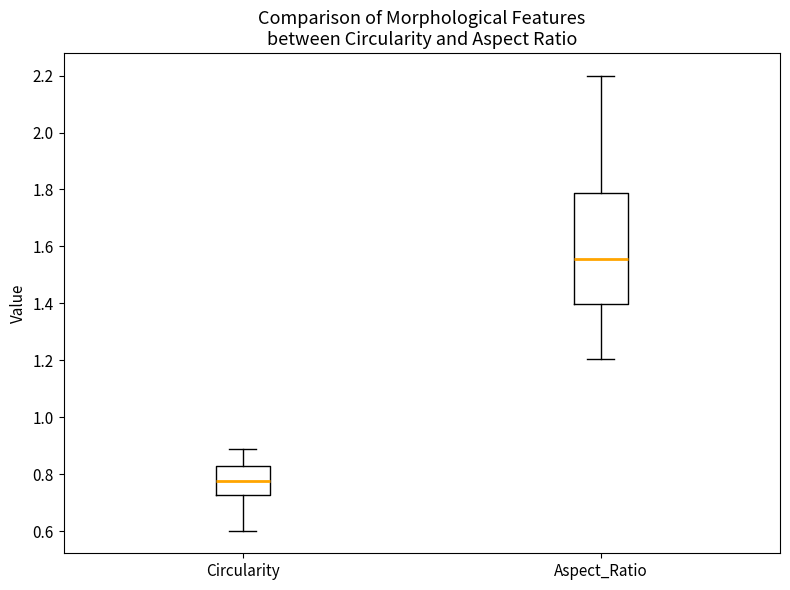

Reading left to right, transcribe this box plot: for each box, give where its median line is, the range the box spans, and where its two whiskers end, as read against the y-axis. The values are not printed on the chart, so give them approximately, as read against the axis.

Circularity: median 0.78, box 0.72 to 0.82, whiskers 0.60 to 0.90
Aspect_Ratio: median 1.56, box 1.40 to 1.78, whiskers 1.20 to 2.20